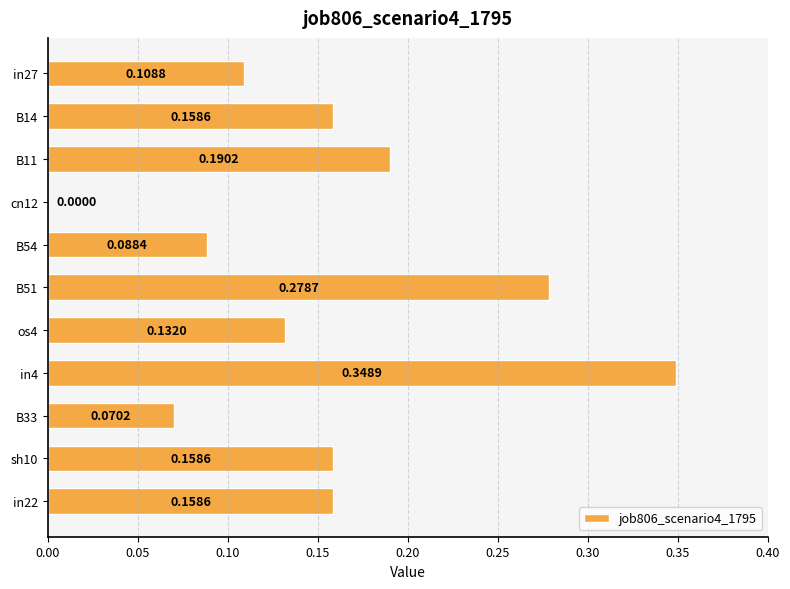

Between B11 and in22, which is larger?

B11